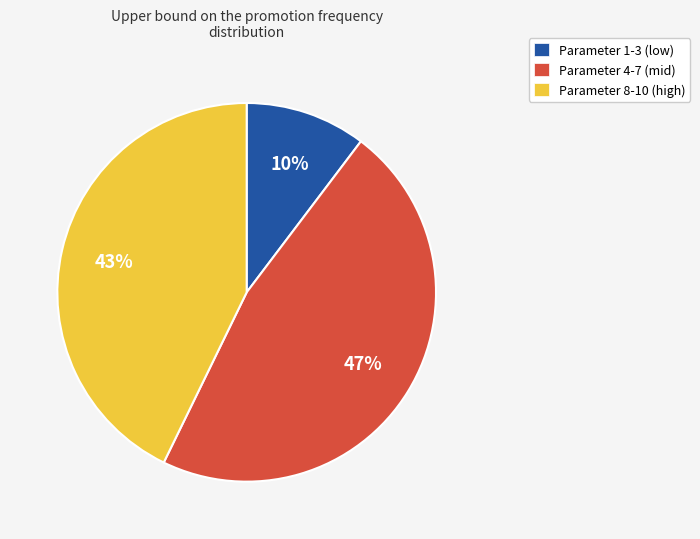

What is the ratio of the value at Parameter 8-10 (high) to the value at Parameter 4-7 (mid)?

0.9